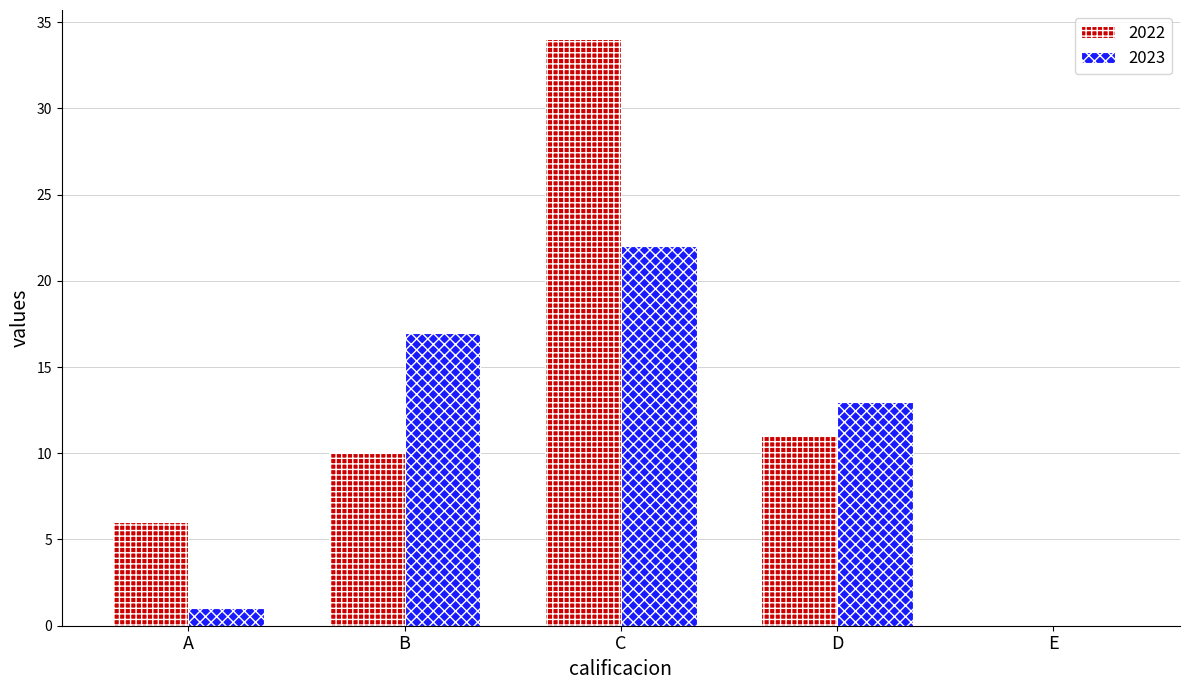

At which label does 2023 reach its peak?

C